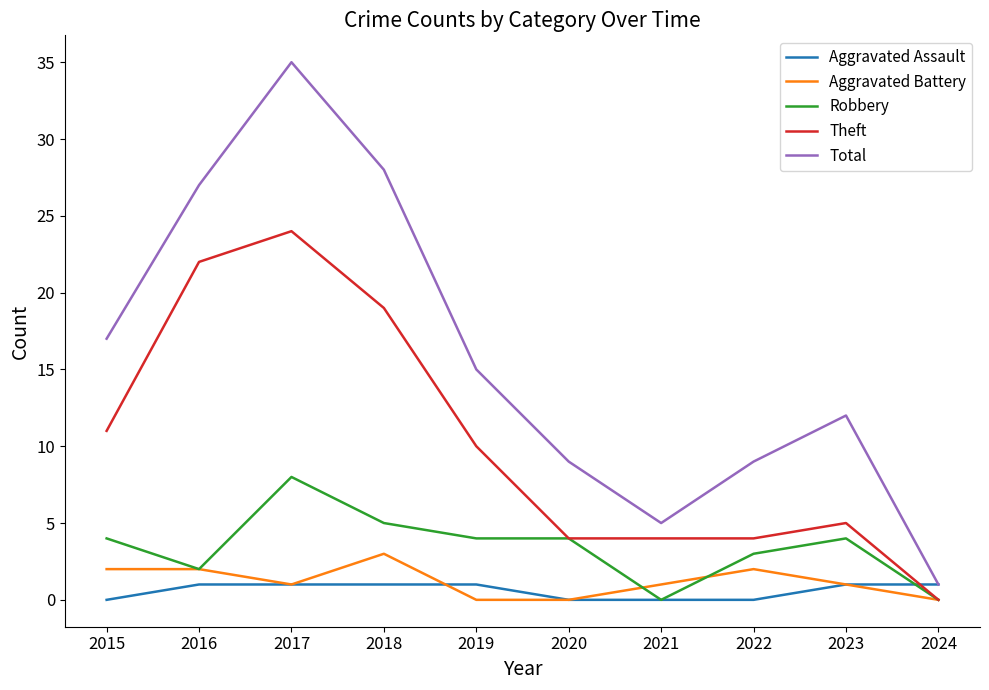

True or false: Robbery and Total cross at least once.

False